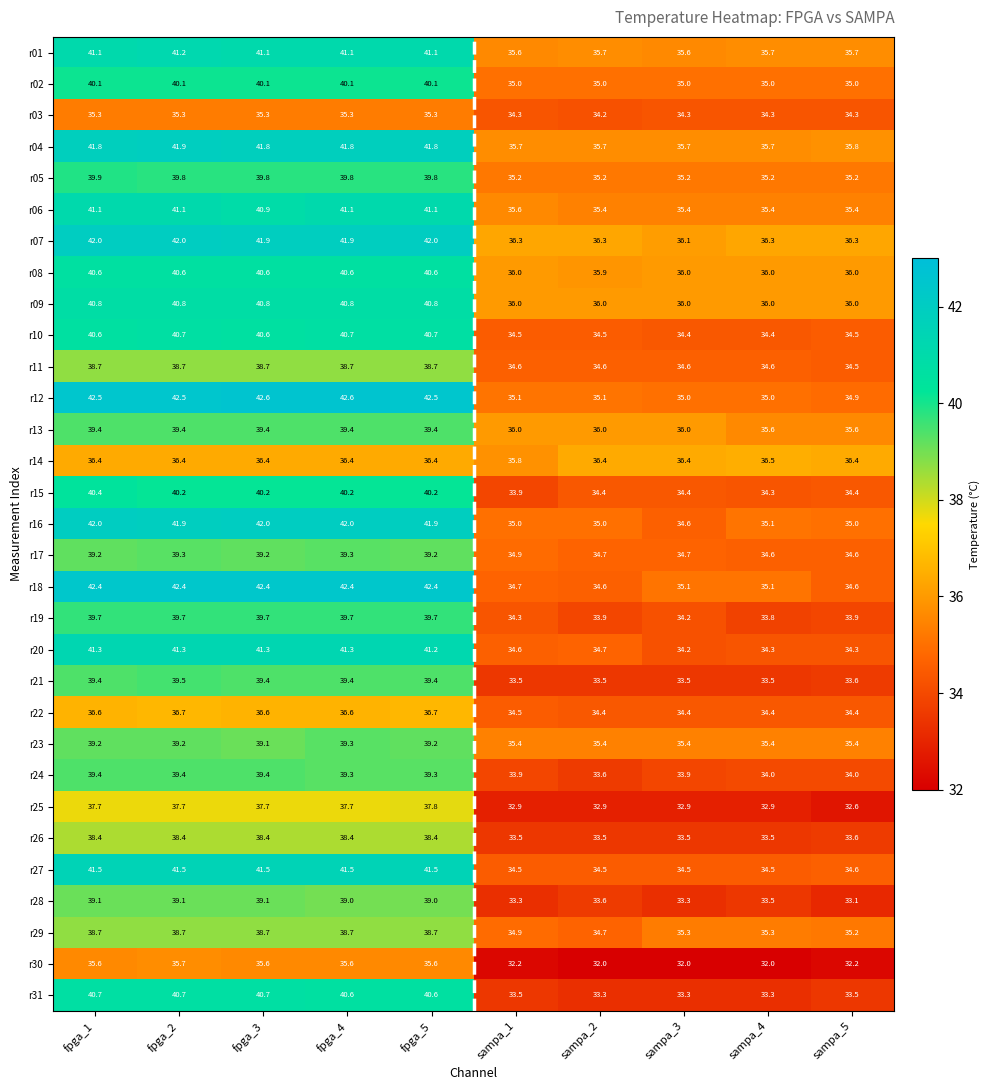

What is the smallest value displayed?

32.0